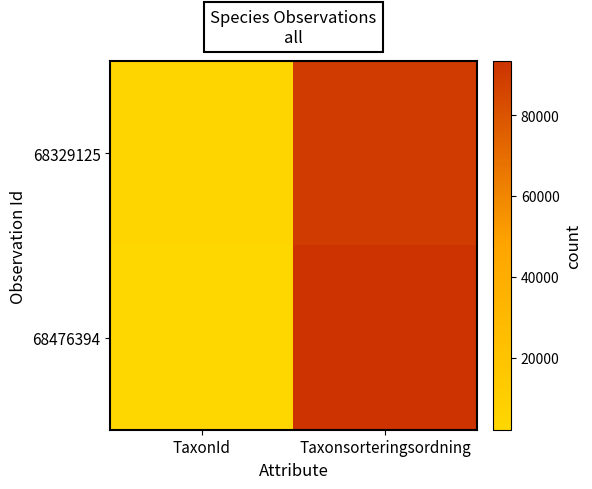

What is the maximum value shown in the chart?

93375